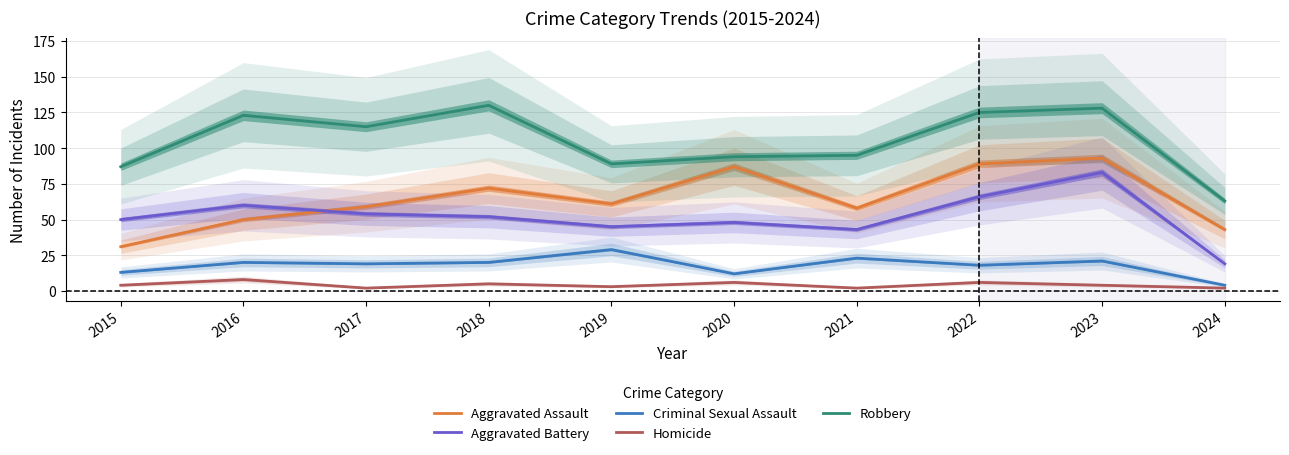

What is the difference between the maximum and minimum values in the Aggravated Battery series?

64